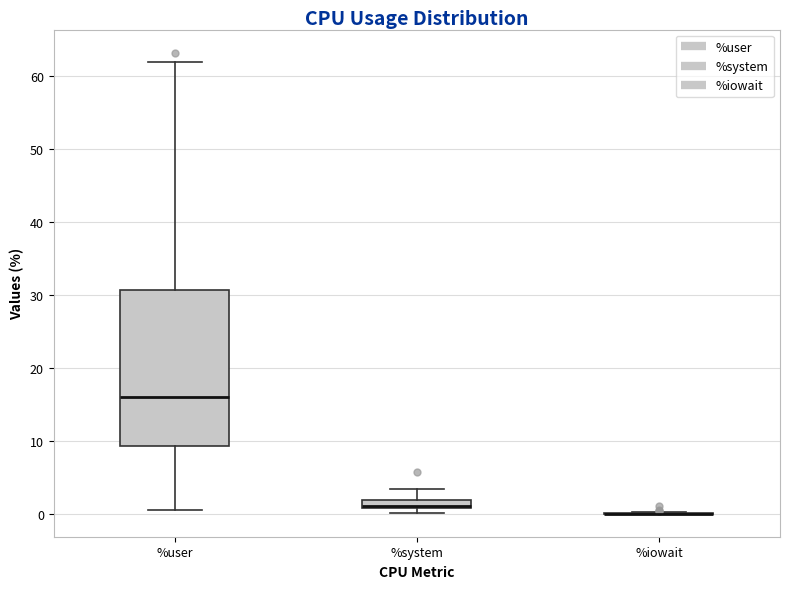

Where is the upper edge of the box for %user on the y-axis? The values are not printed on the chart, so give them approximately, as read against the axis.

31